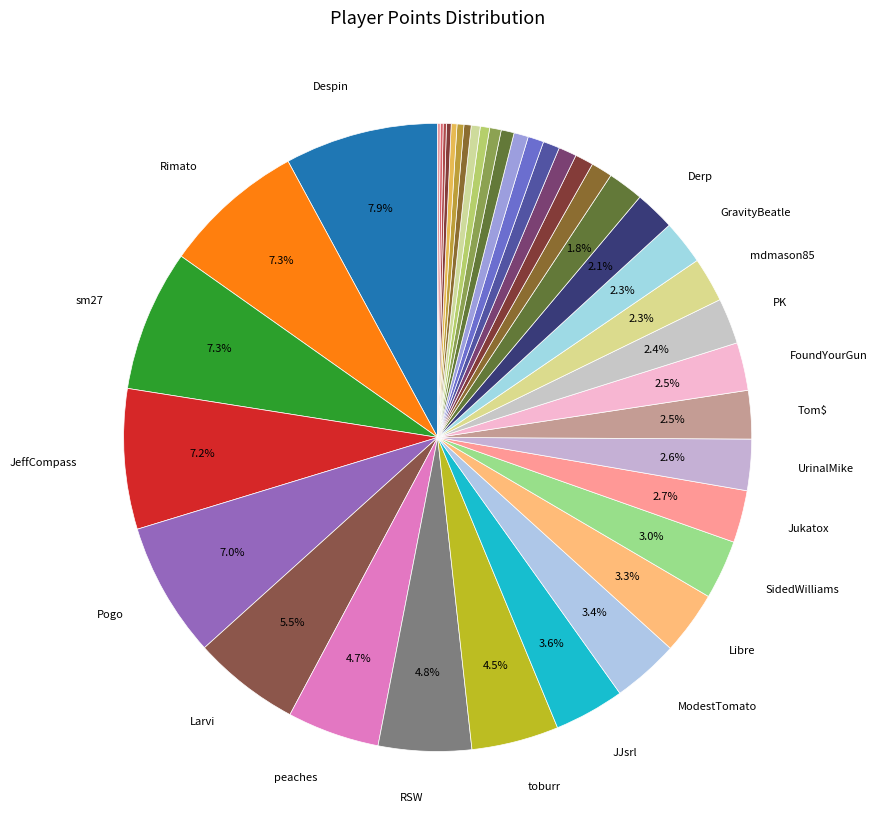

Is there any slice that represents more than half of the pie?

No